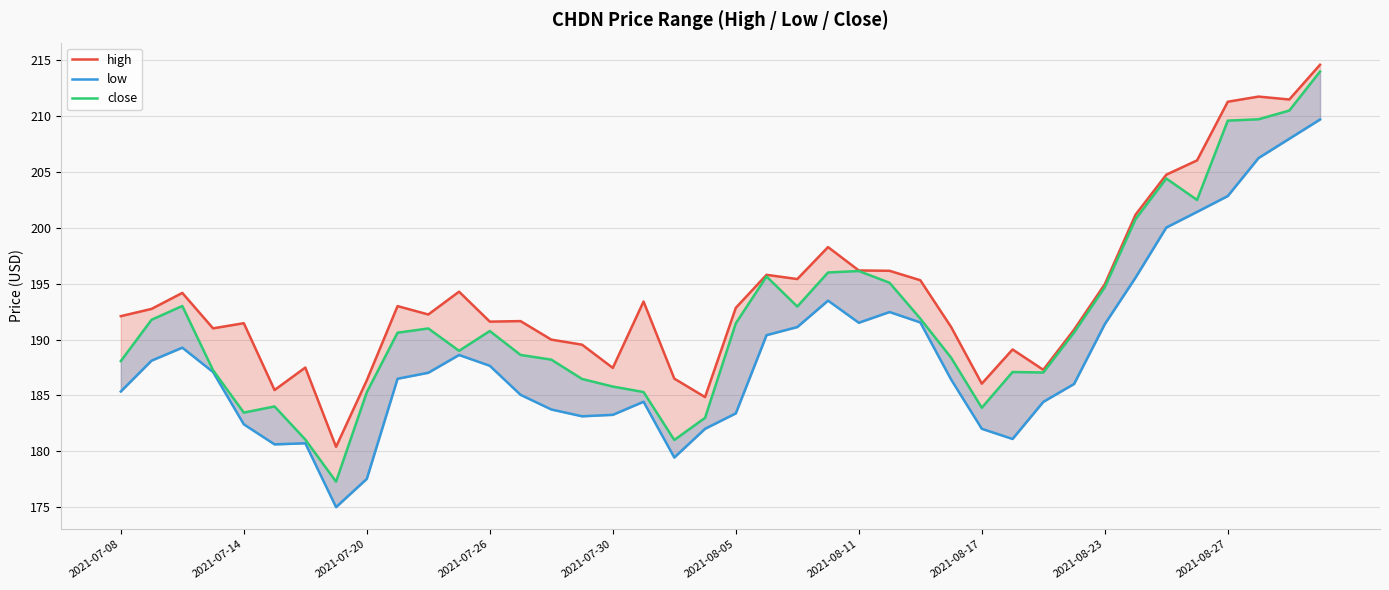

What is the maximum value for high?

214.6